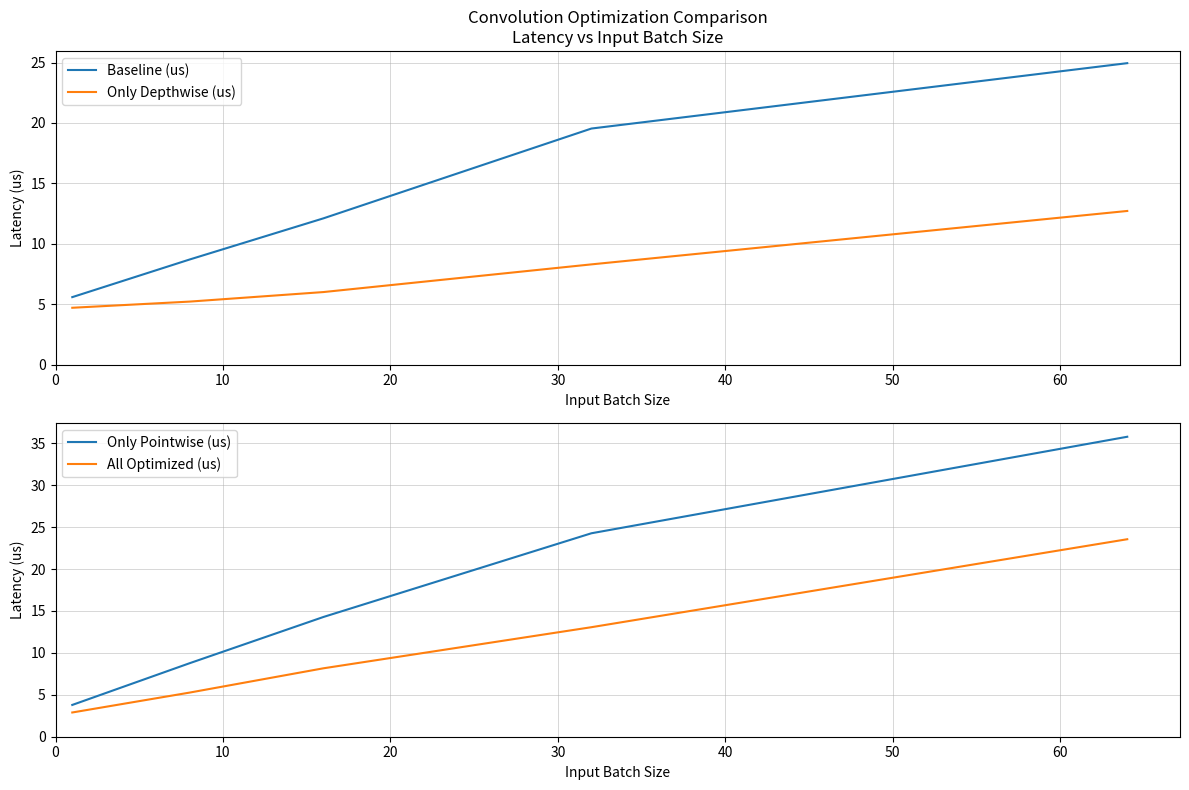

What are all the series names shown in the legend?

Baseline (us), Only Depthwise (us), Only Pointwise (us), All Optimized (us)